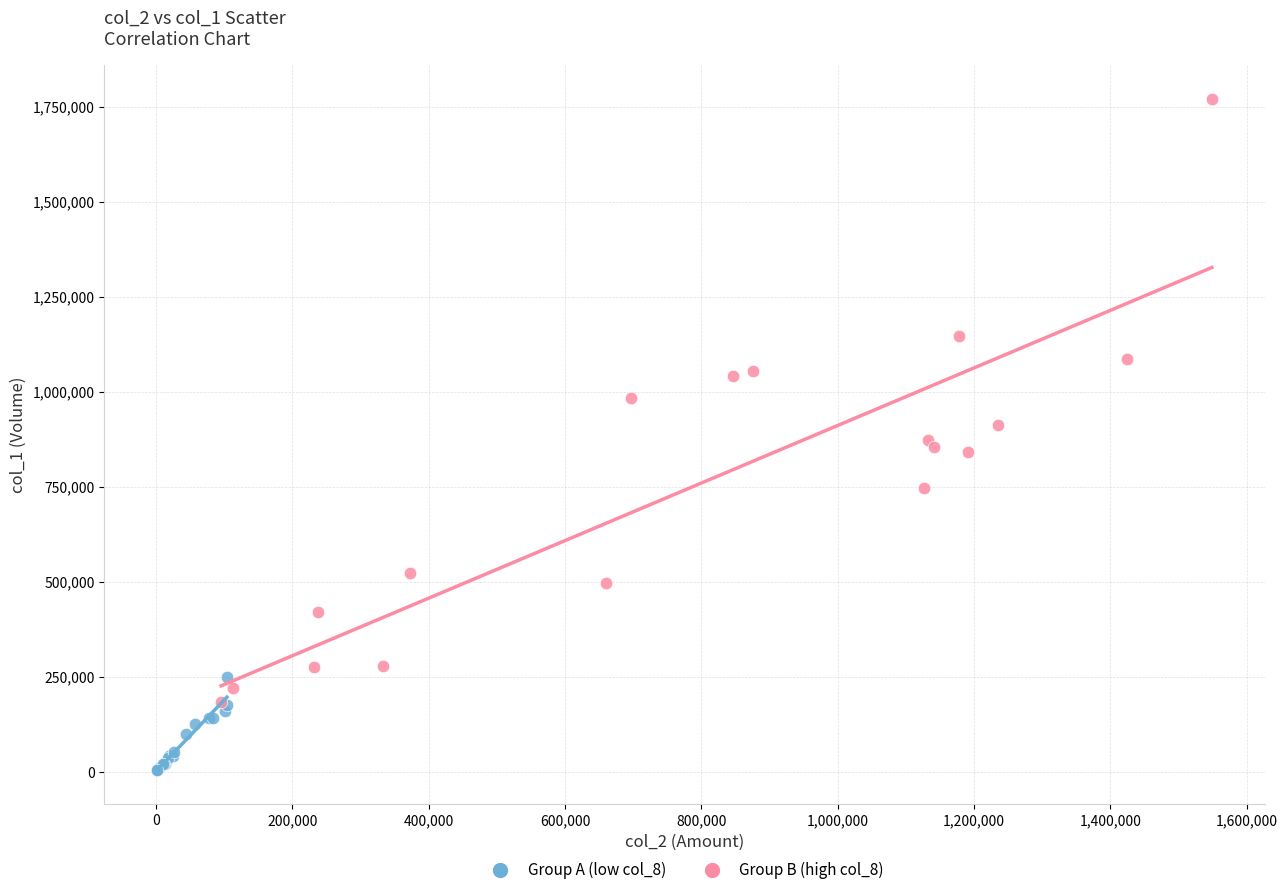

Which series reaches the maximum Y coordinate?

Group B (high col_8)